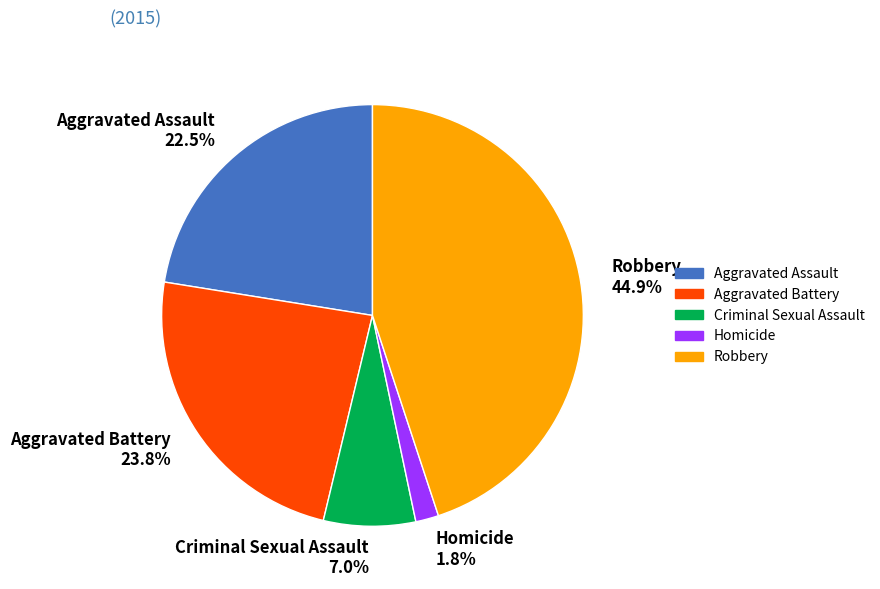

Which category has the smallest portion of the pie?

Homicide